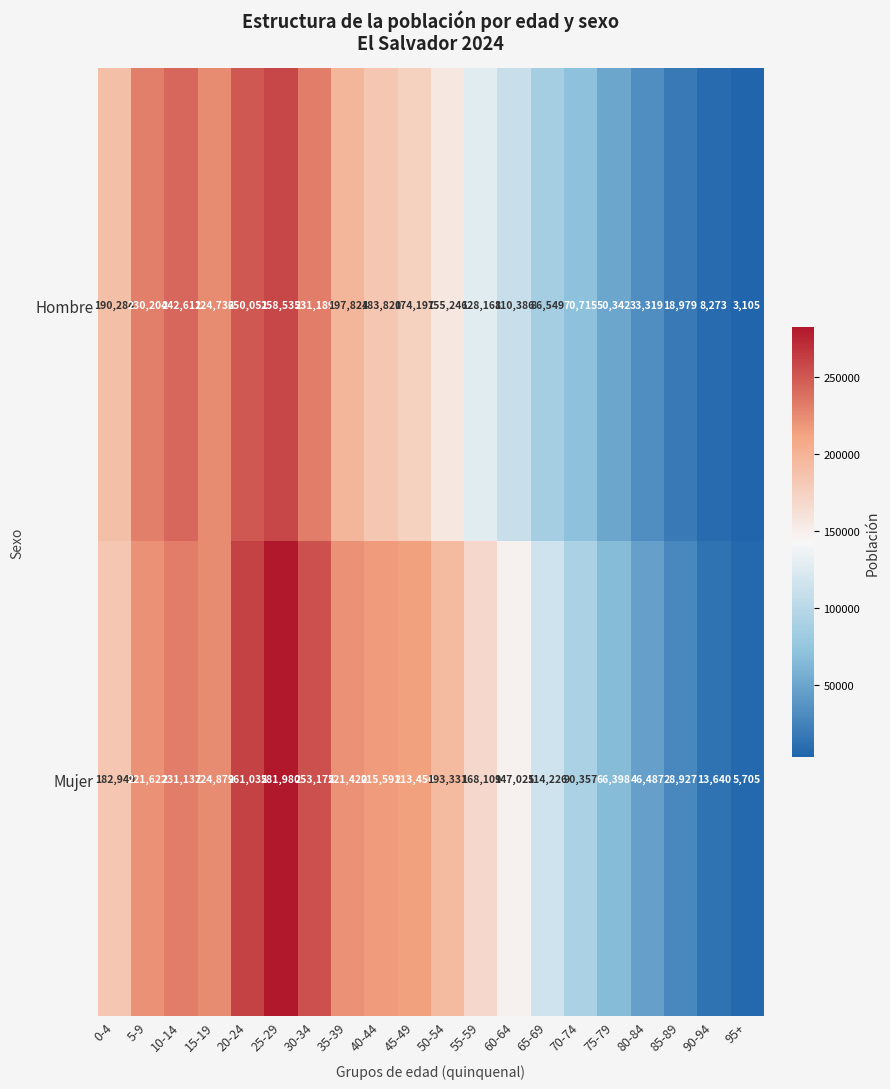

Rank the series at 65-69 from lowest to highest value.

Hombre, Mujer